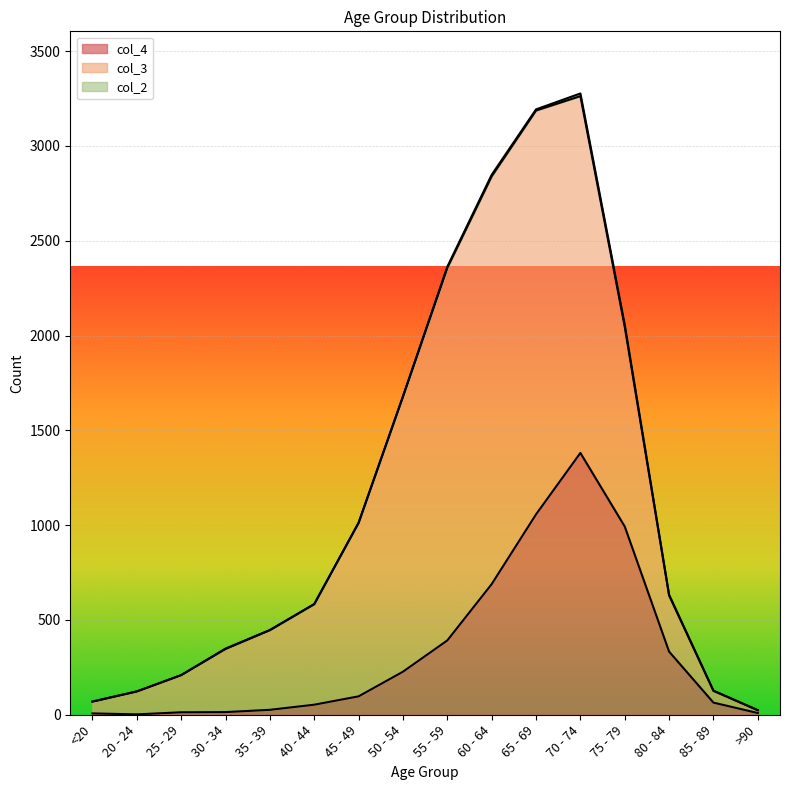

What is the sum of all col_3 values?

13581